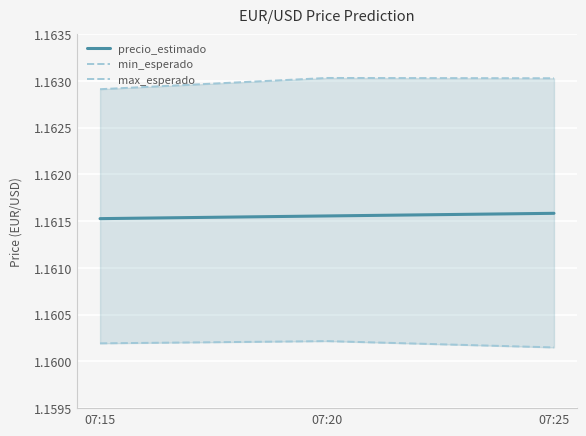

Which category has the highest value in the precio_estimado series?

07:25